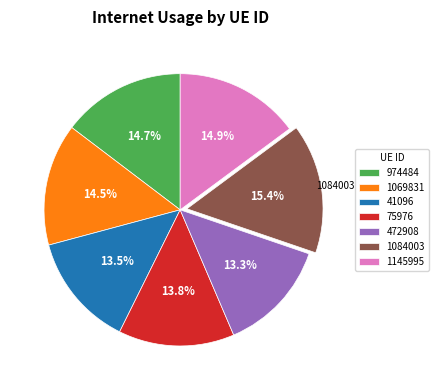

Does 1145995 represent more than half of the total?

No